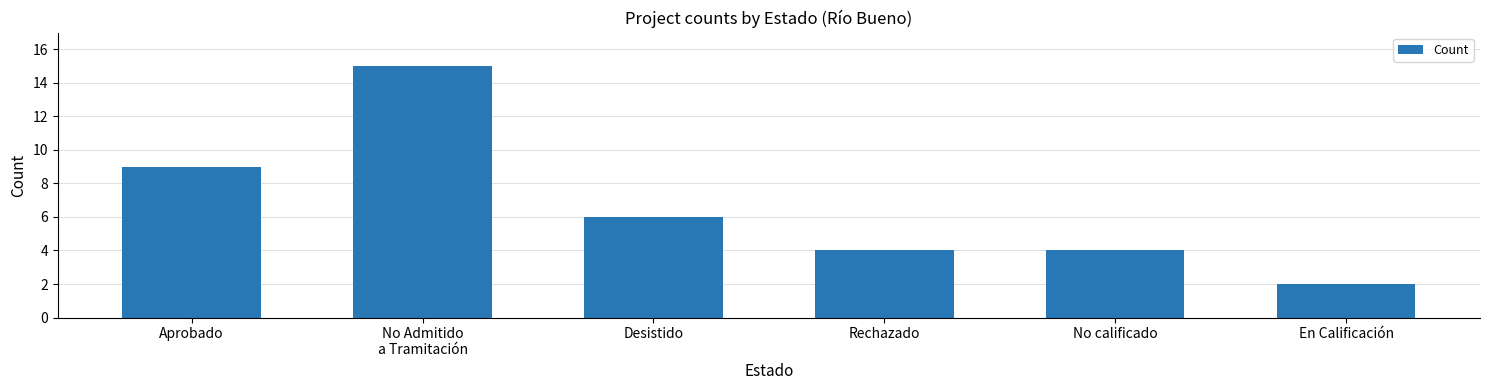

How many series are shown in this chart?

1